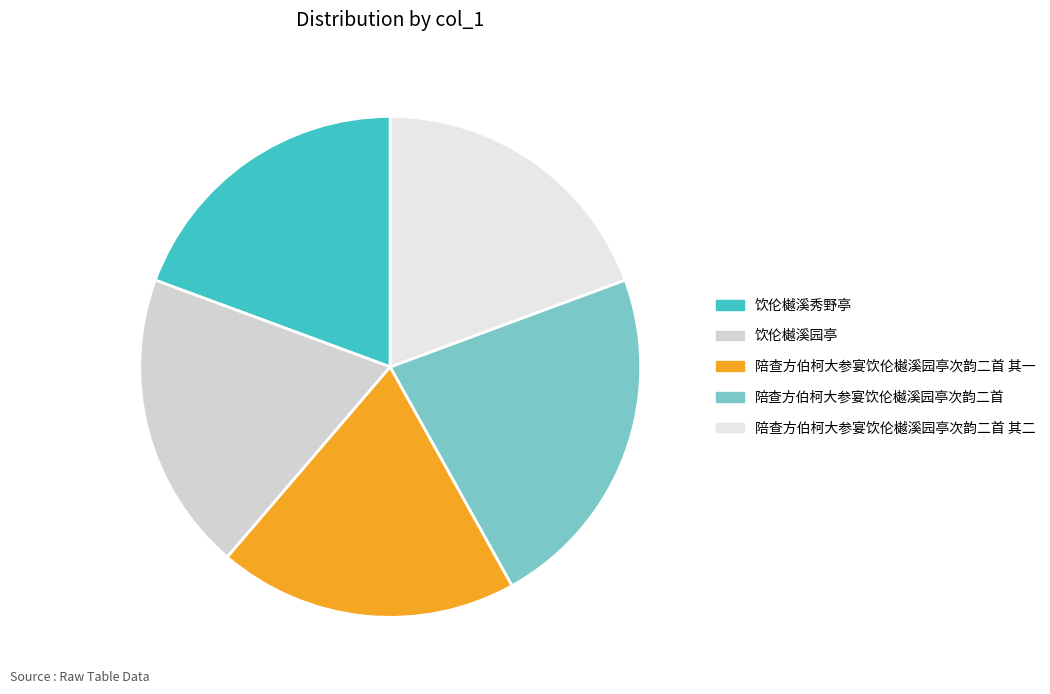

Is there a majority slice in this chart?

No